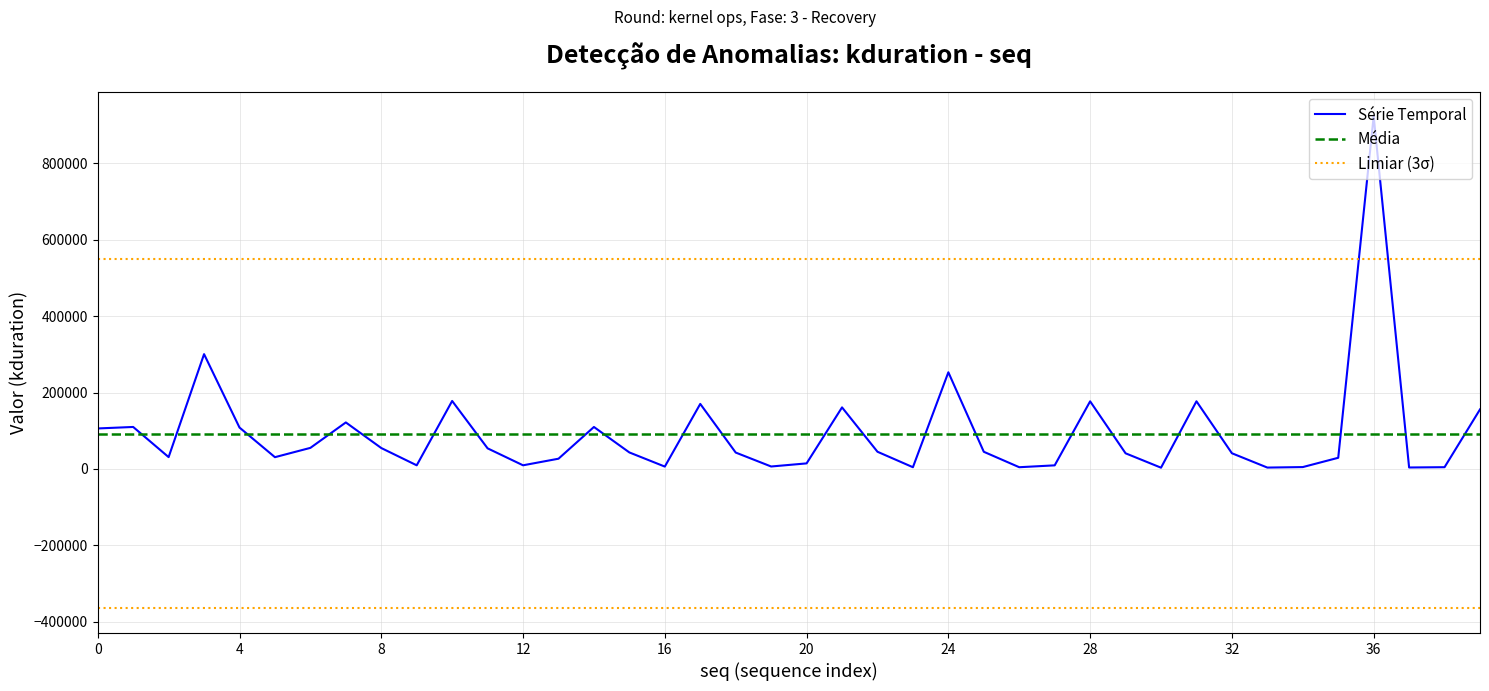

How many interior local valleys (lower than both neighbors) does the data have?

11